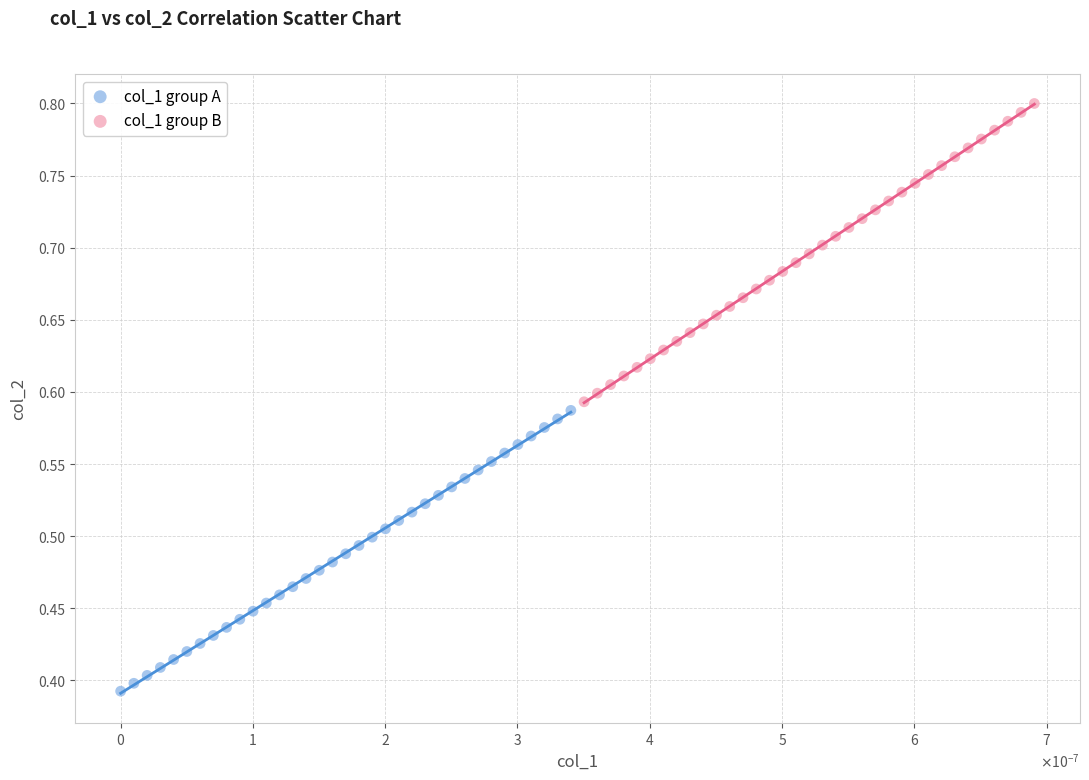

Which series contains the highest Y value?

col_1 group B